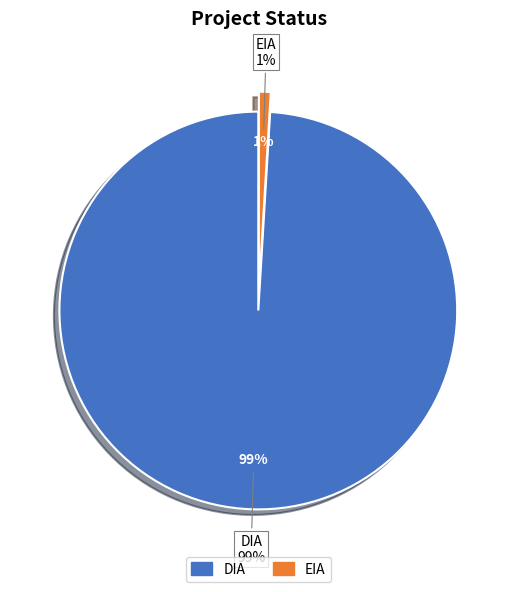

Is there a majority slice in this chart?

Yes